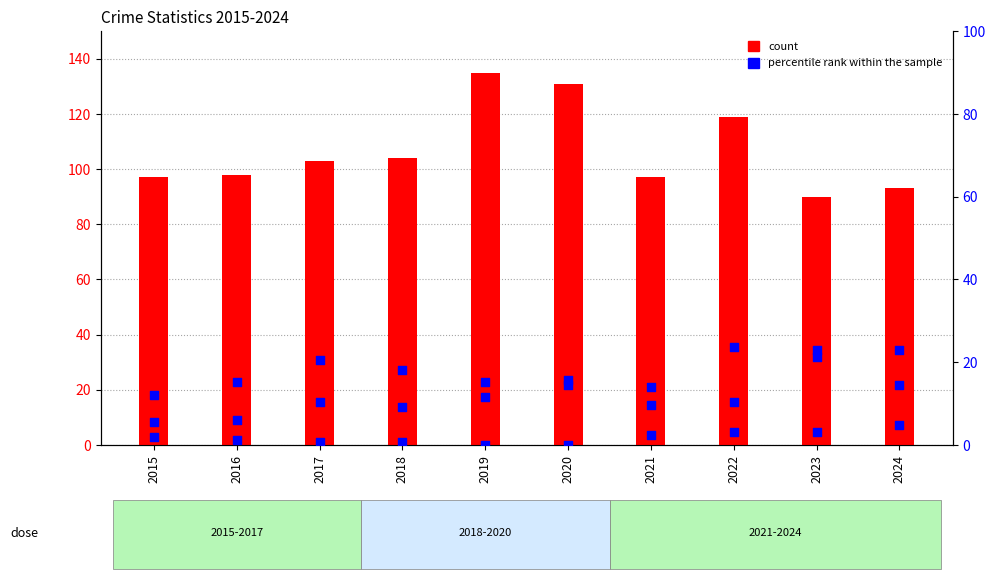

Which series contains the lowest Y value?

Criminal Sexual Assault (% of total)